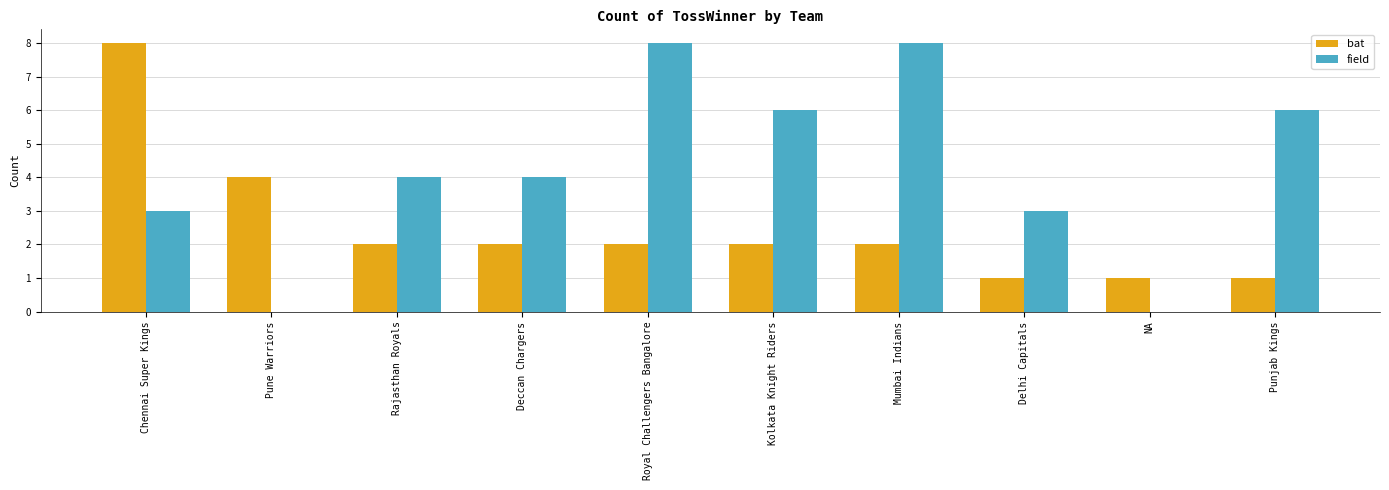

The bat series shows 1 at Mumbai Indians. True or false?

False